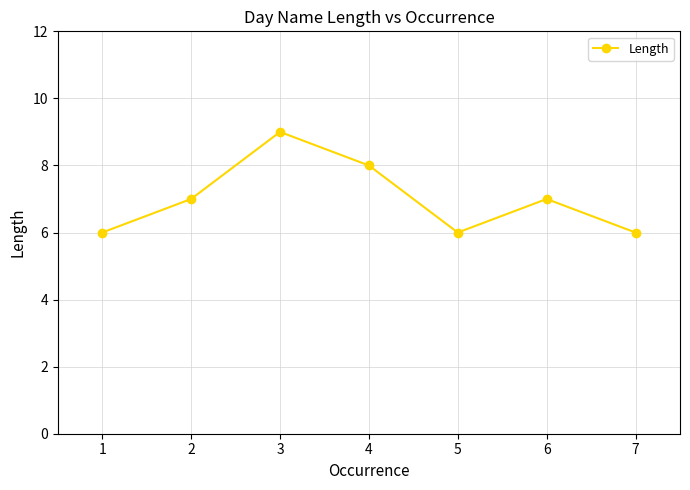

Is it true that the value at 4 is 8?

True